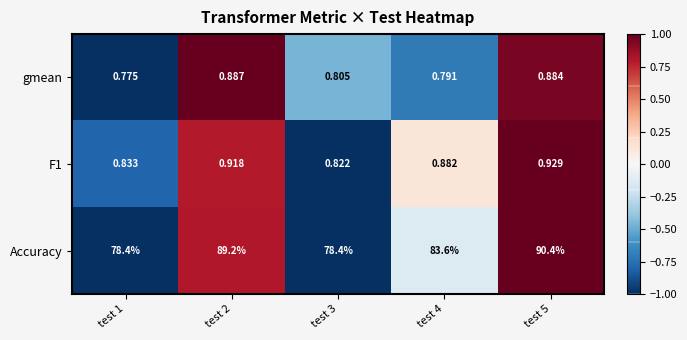

How many data points does each series have?

5